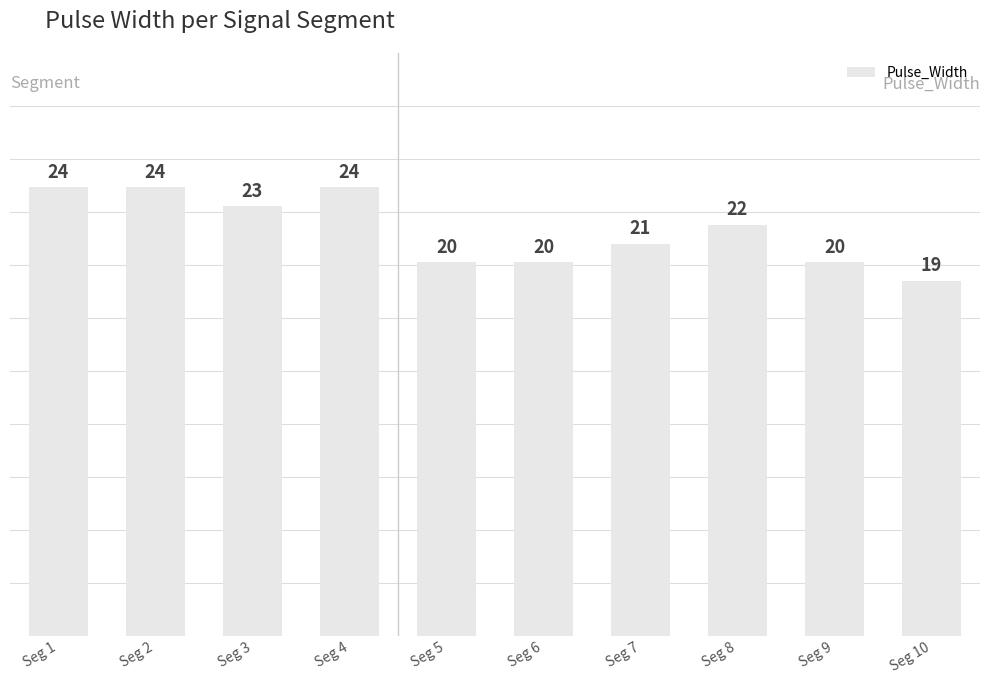

What is the minimum value shown in the chart?

19